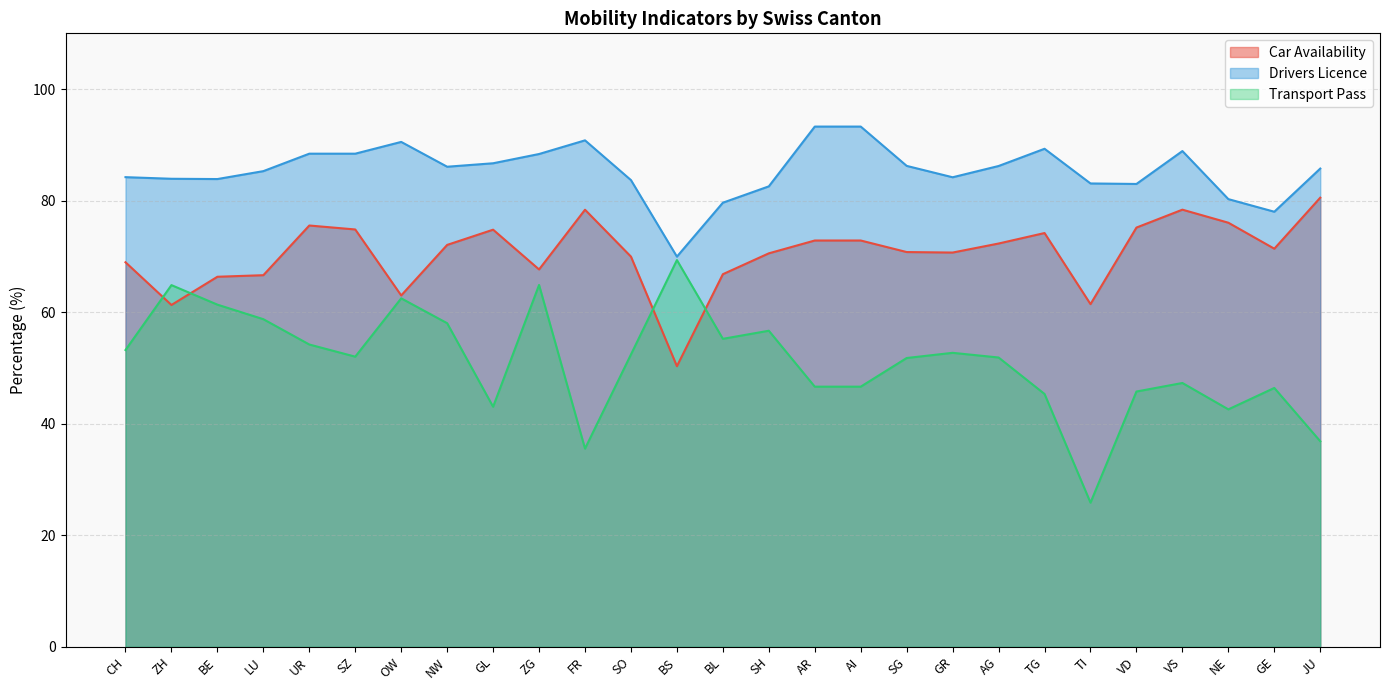

What is the sum of all Transport Pass values?

1381.7